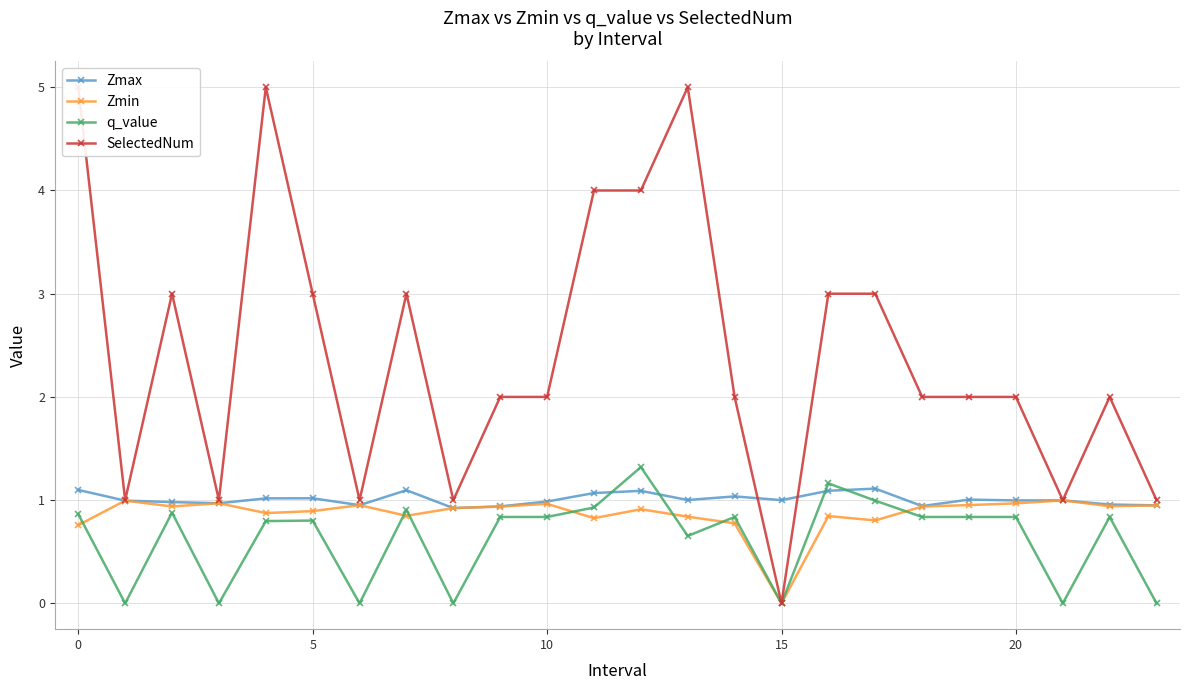

Which has a higher value, 11 or 10?

11